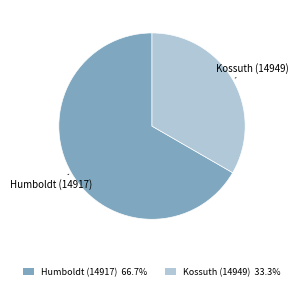

Is Kossuth (14949) the majority of the pie?

No